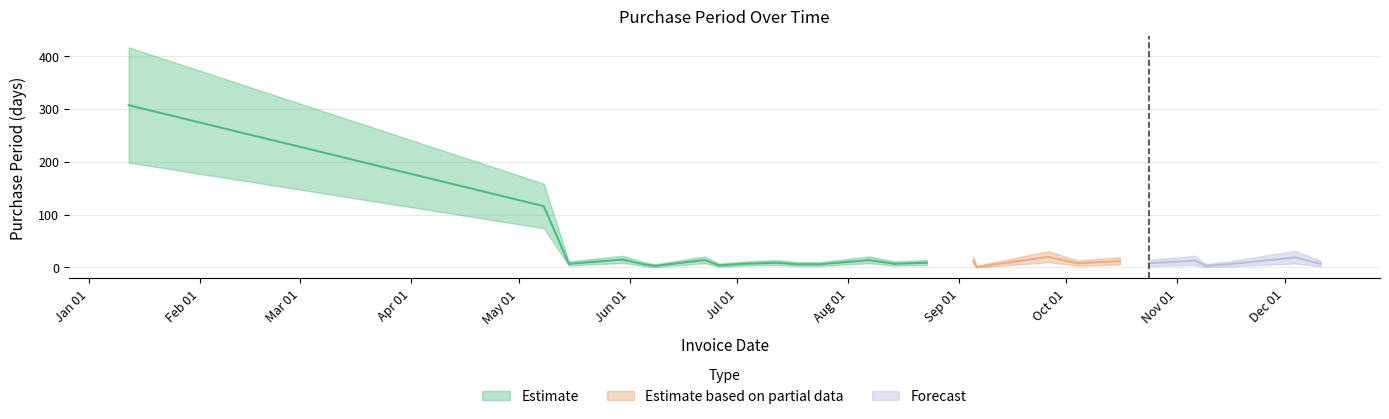

Does the chart display data point markers on the line(s)?

No